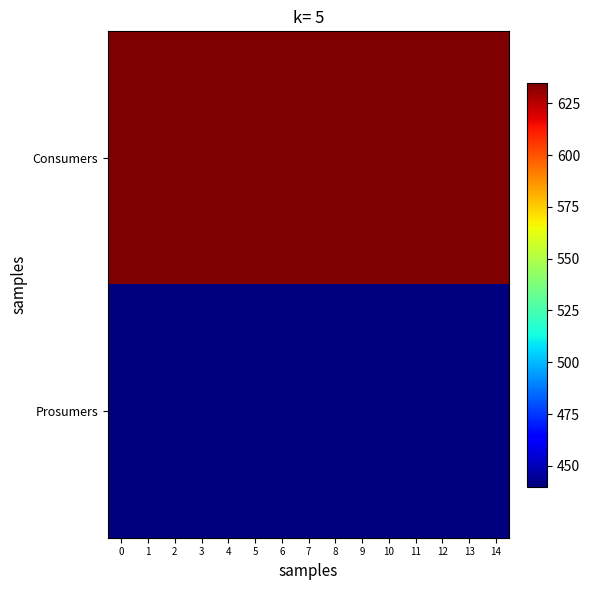

At how many categories does at least one series exceed 560?

15